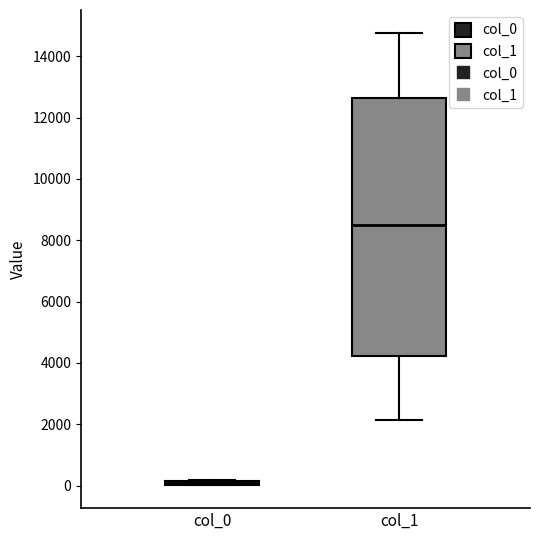

Comparing the boxes themselves (not the whiskers), which one is the tallest?

col_1